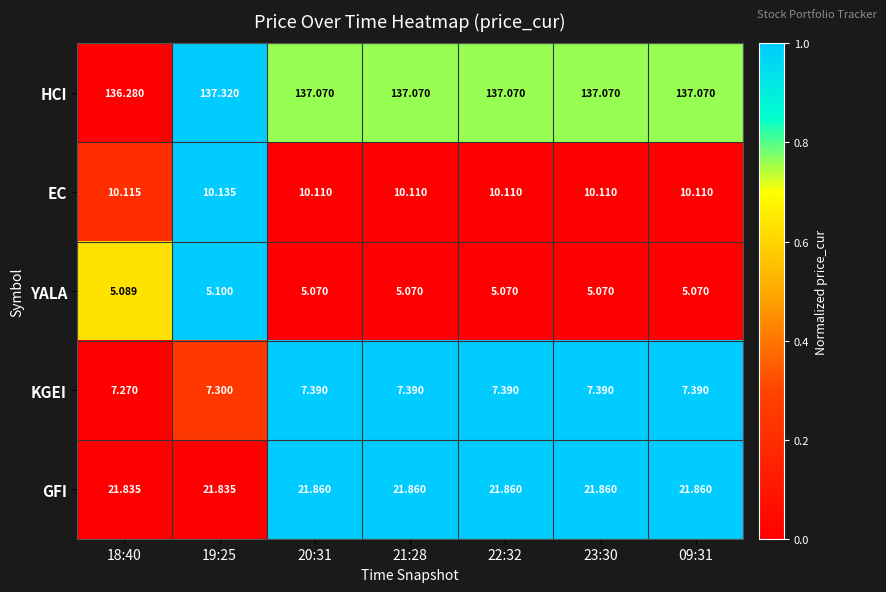

Rank the series at 23:30 from highest to lowest value.

HCI, GFI, EC, KGEI, YALA